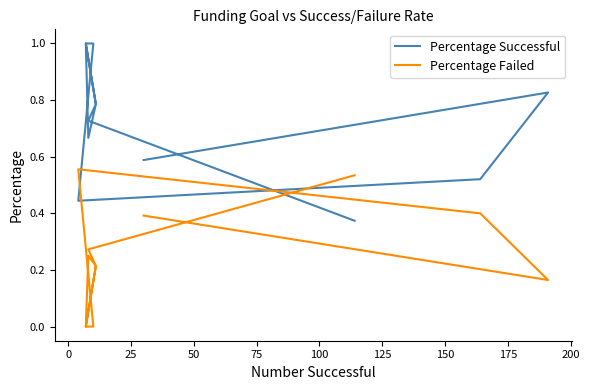

How many intersections are there between Percentage Successful and Percentage Failed?

3